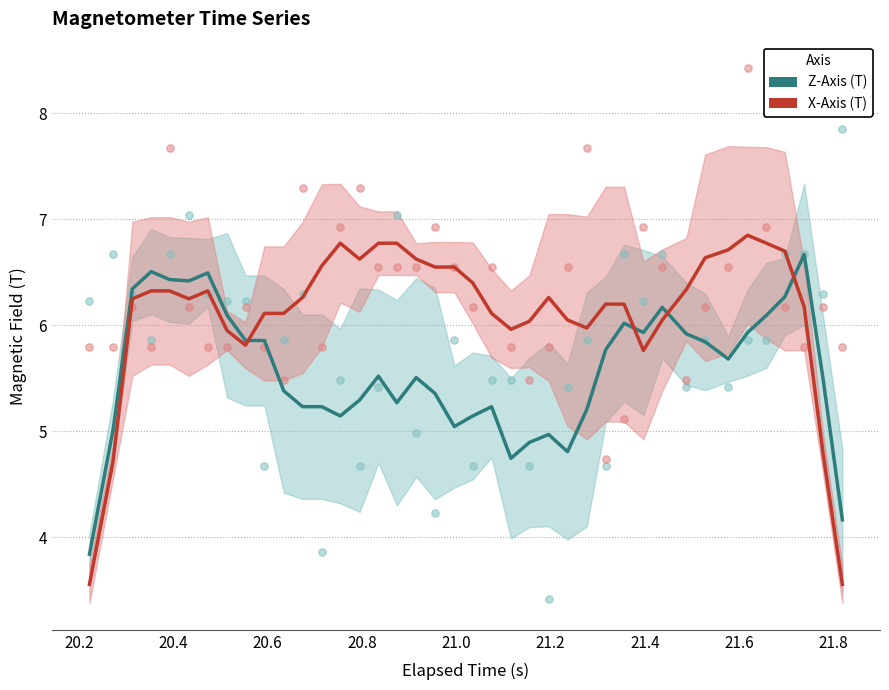

Which series has the largest total across all categories?

X-Axis (T)